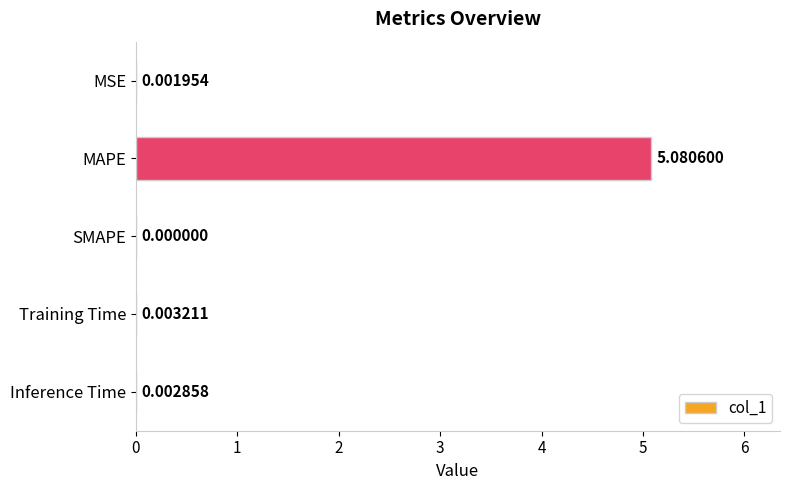

What is the change in value from MAPE to SMAPE?

-5.1